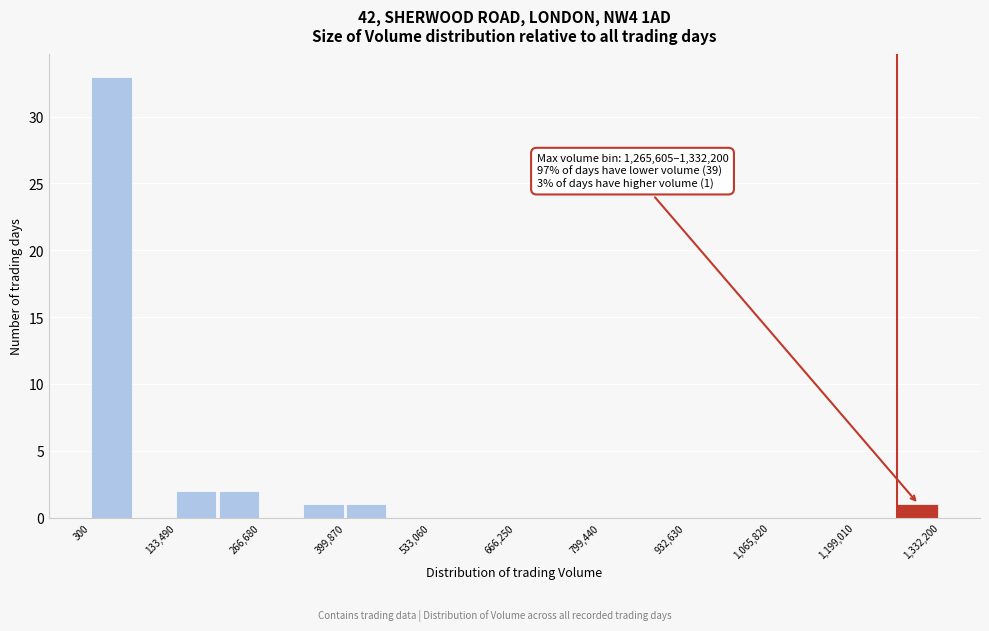

Around what value on the x-axis is the tallest bar? Give the approximate position of its centre, as read against the axis.

40000